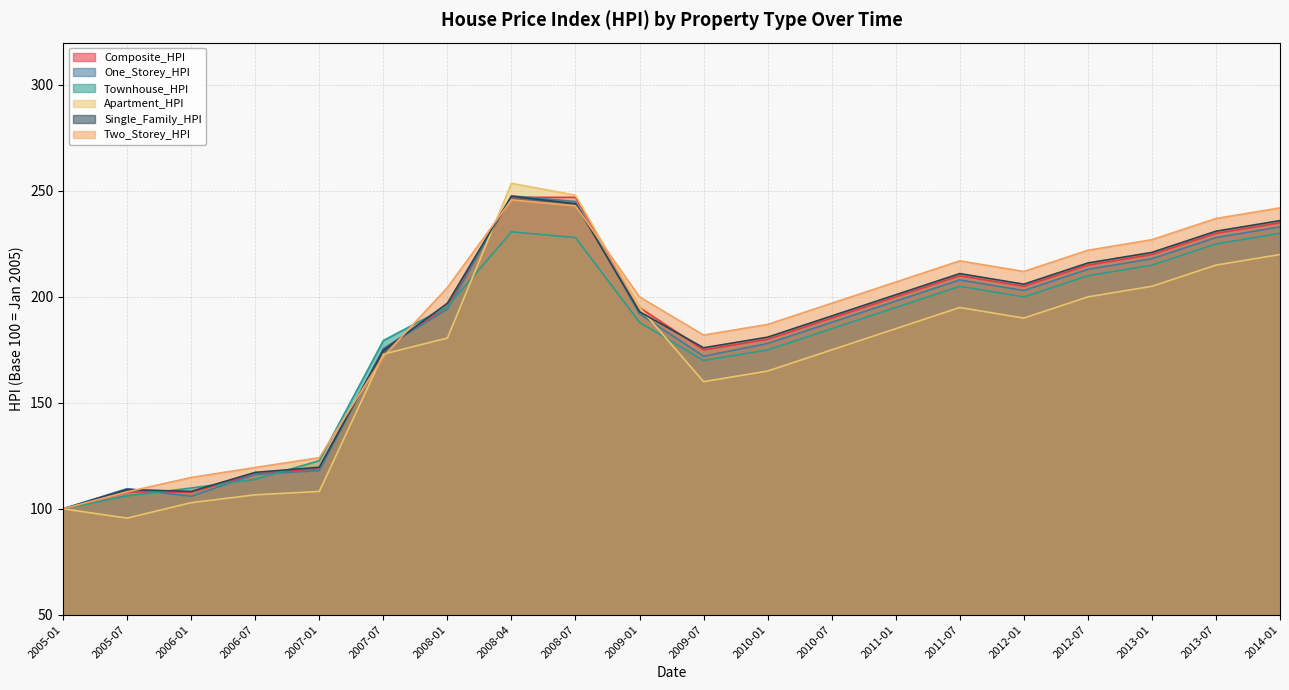

What position from the right is 2011-01?

7